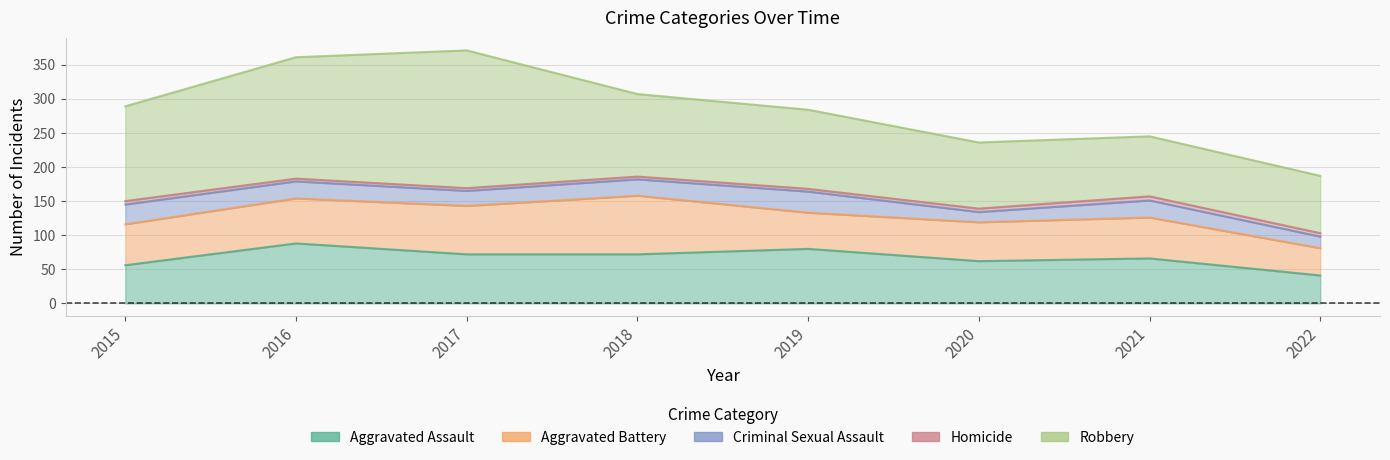

Which label corresponds to the largest value in the chart?

2017